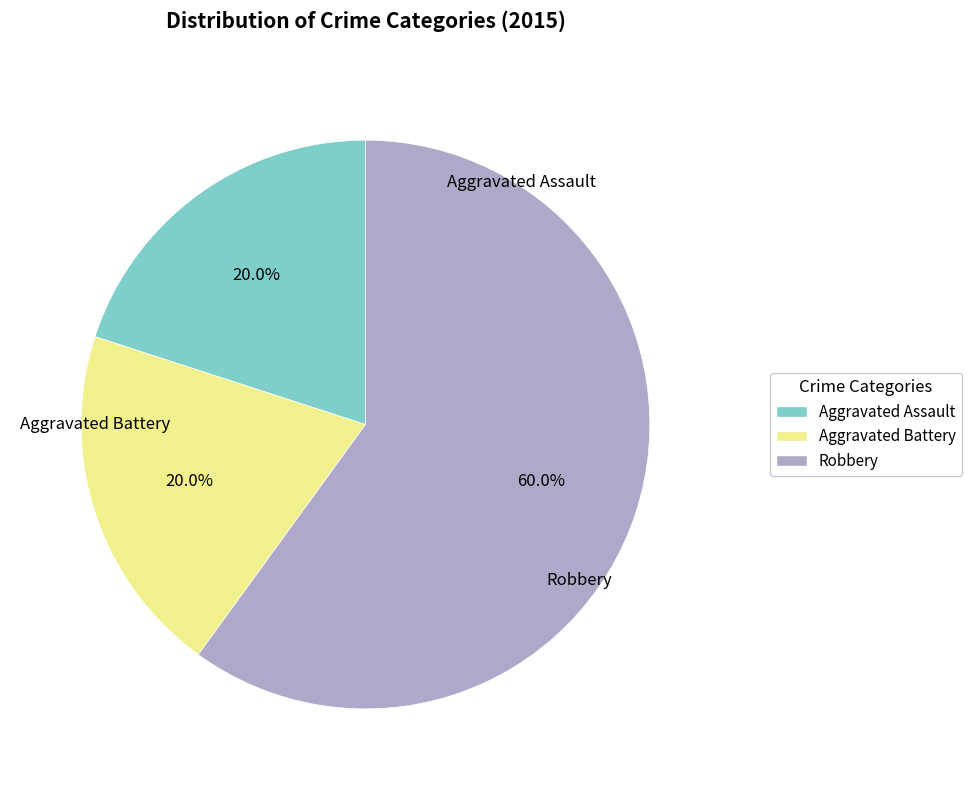

Which has a higher value, Robbery or Aggravated Battery?

Robbery